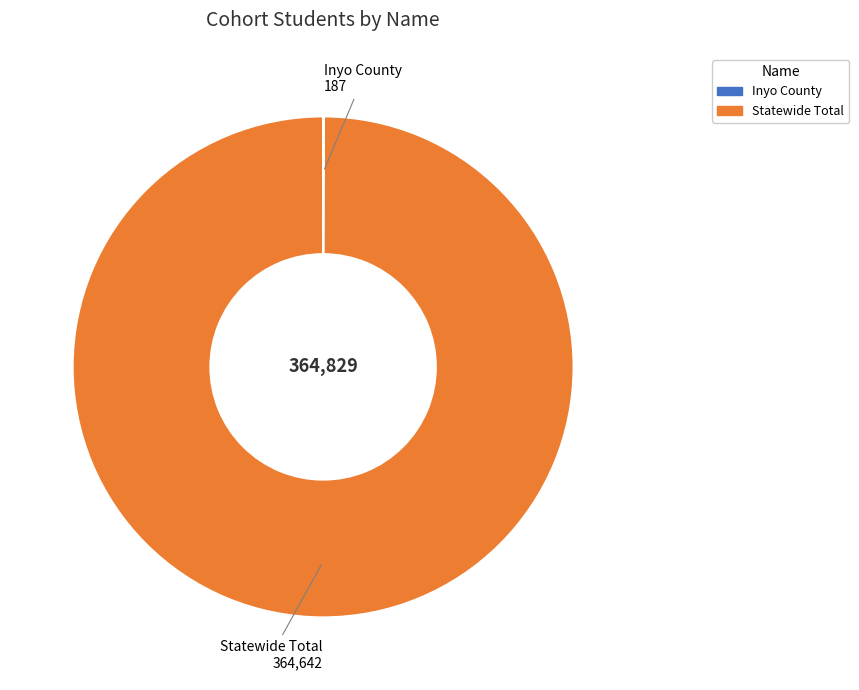

Which category accounts for the majority?

Statewide Total